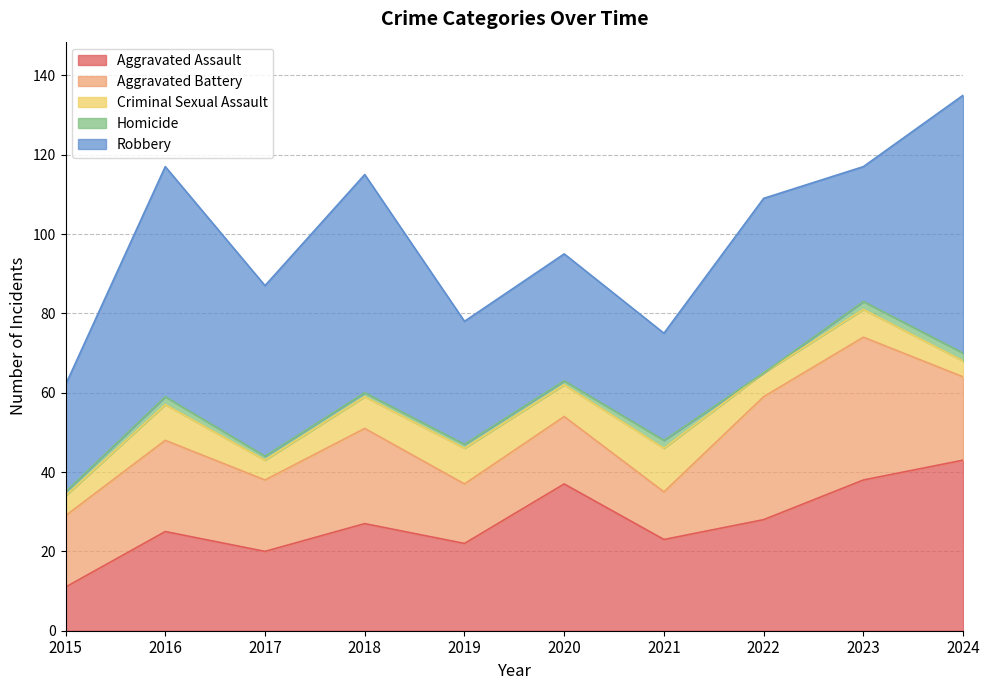

What are all the series names shown in the legend?

Aggravated Assault, Aggravated Battery, Criminal Sexual Assault, Homicide, Robbery